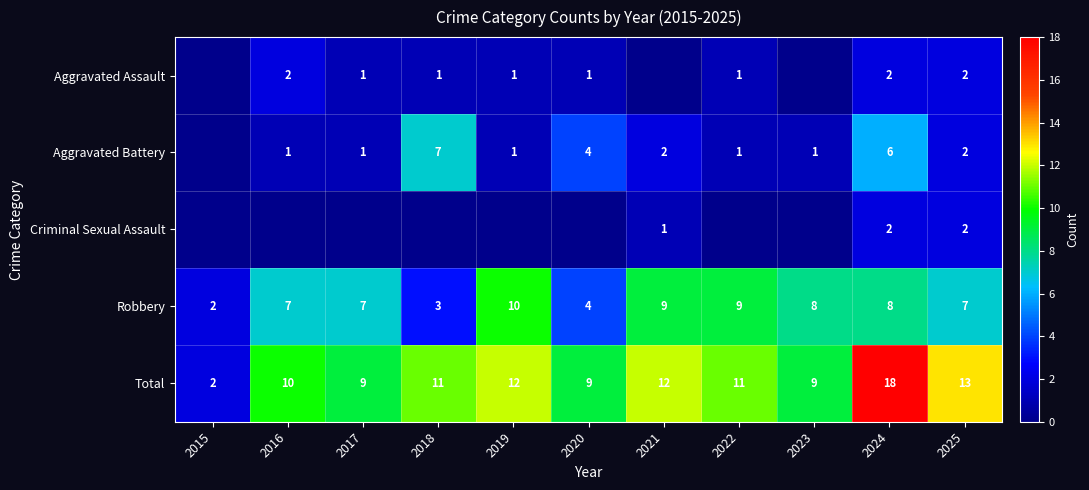

True or false: Robbery has a value of 7 at 2025.

True